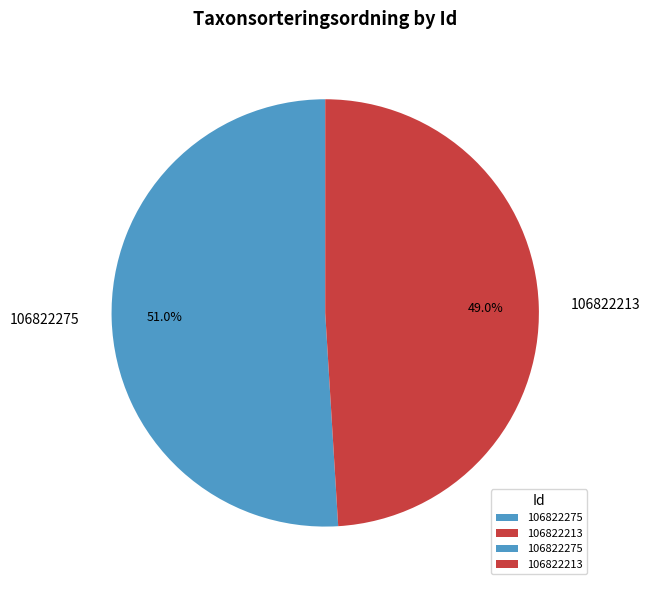

To the nearest percent, what is the combined percentage of 106822213 and 106822275?

100%